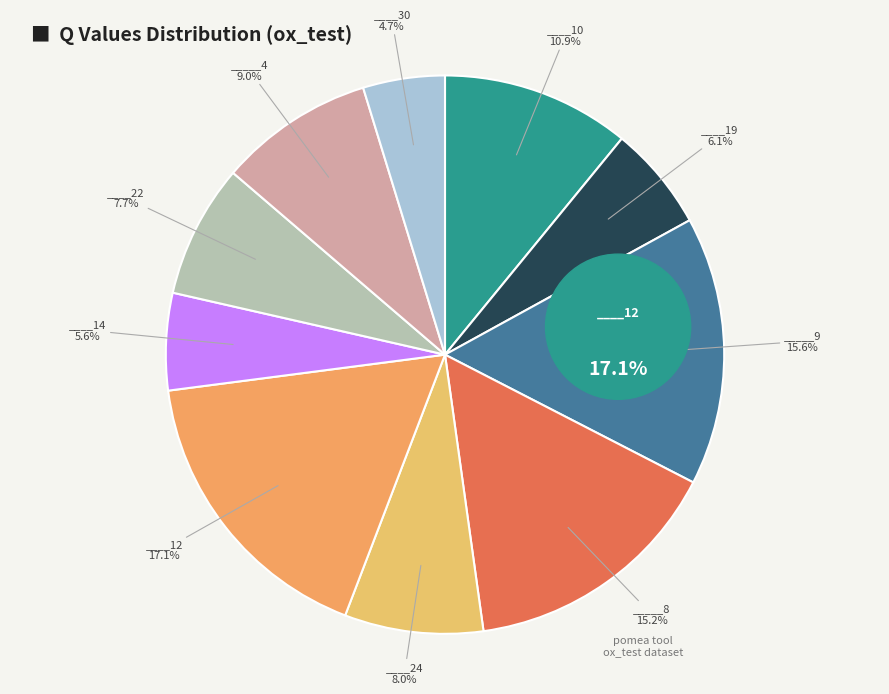

Count the number of slices in the pie.

10